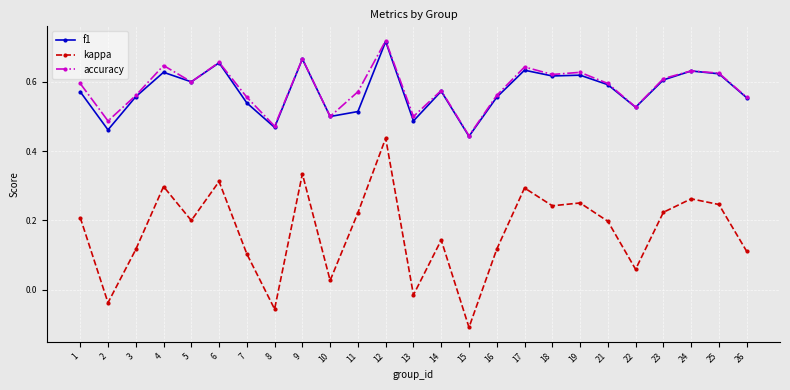

True or false: accuracy has more than 0 interior local peaks.

True